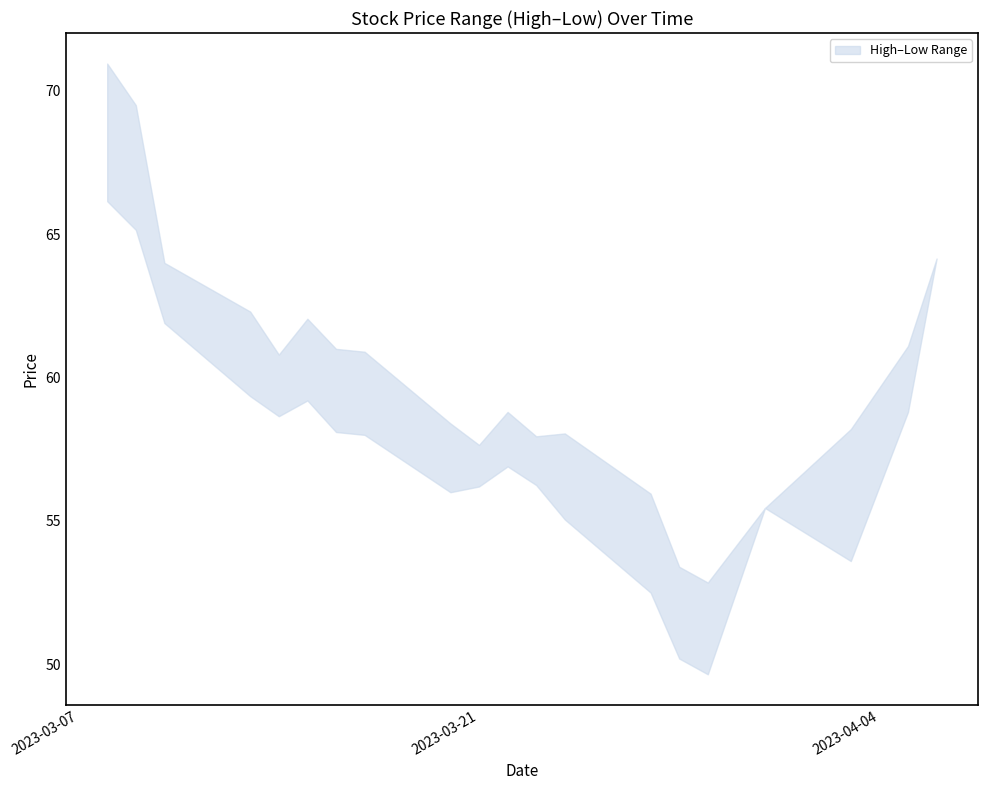

Where is High nearest to the value 61?

2023-03-16